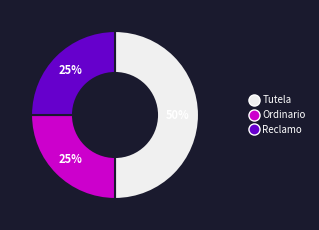

Which category has the biggest portion of the pie?

Tutela